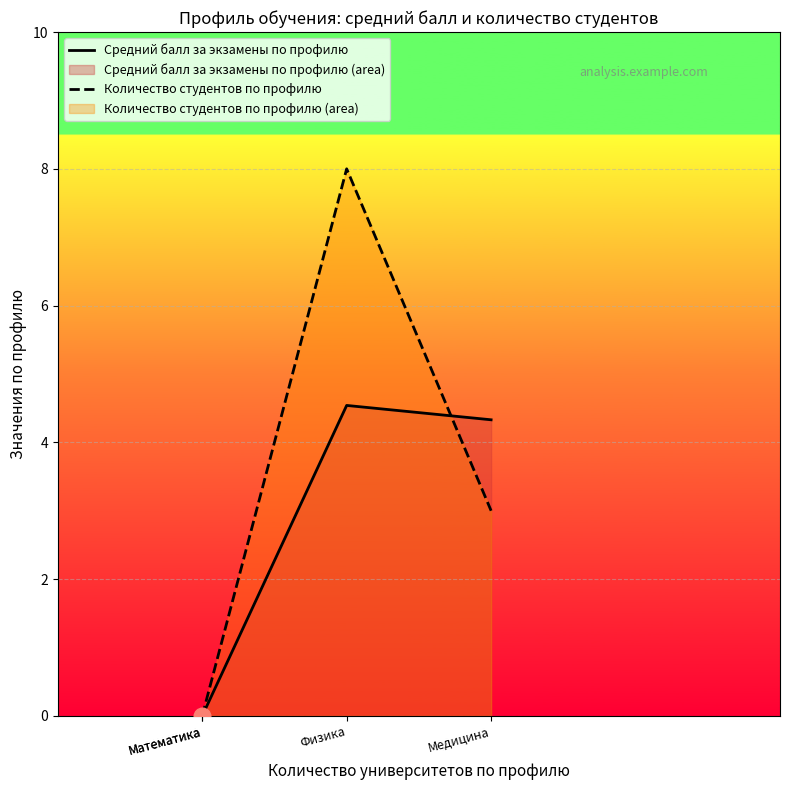

Rank the series by their average value, from lowest to highest.

Средний балл за экзамены по профилю, Количество студентов по профилю